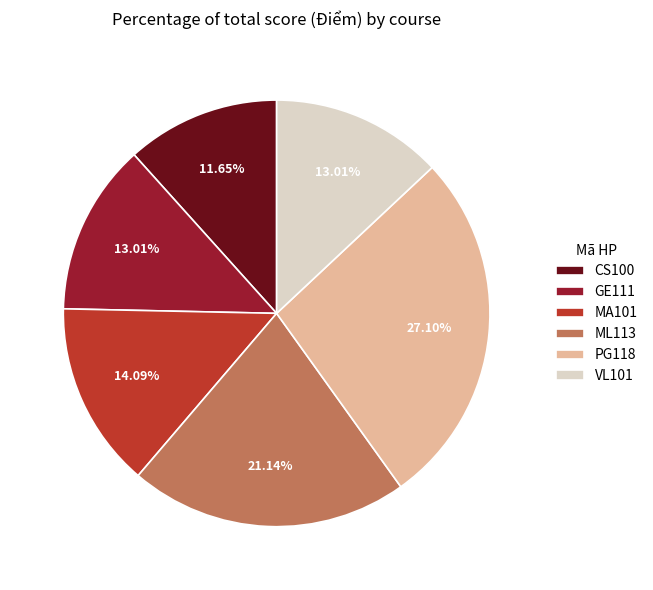

What is the largest slice in the pie chart?

PG118